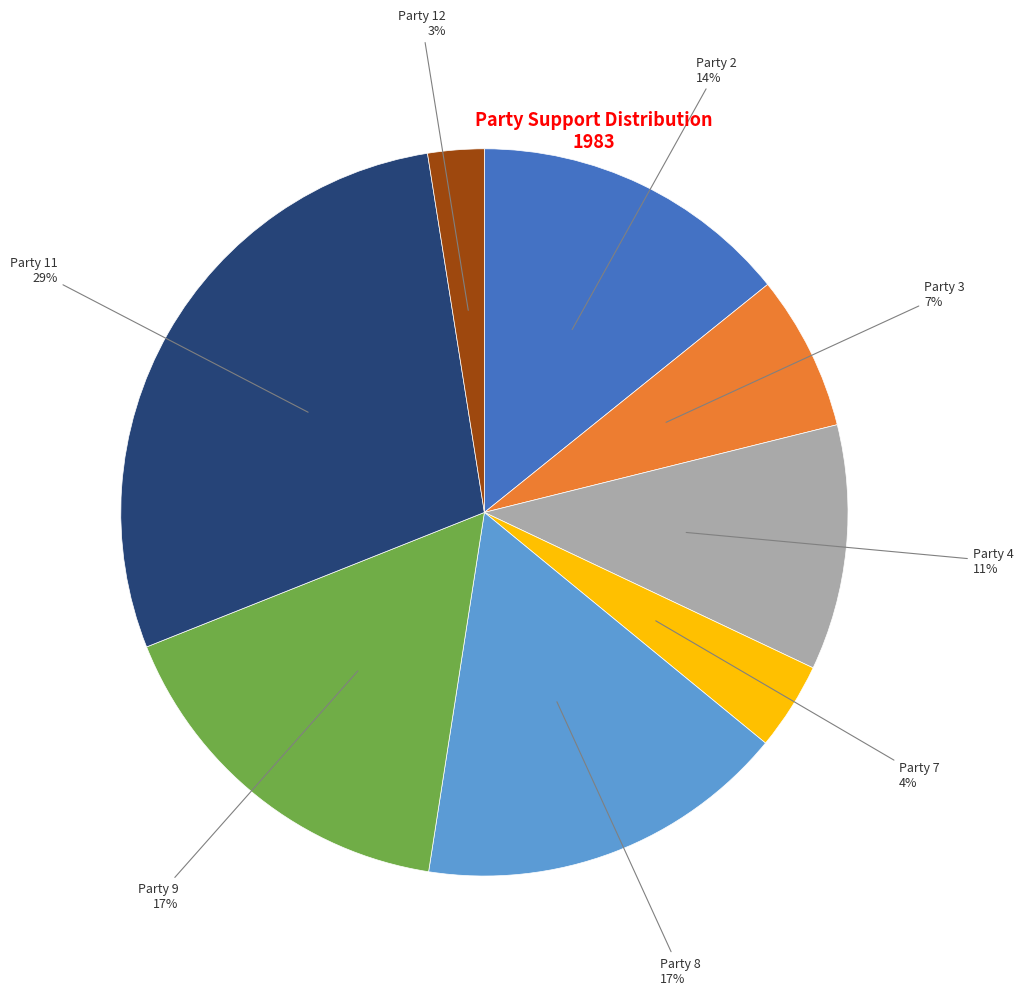

Which has a higher value, Party 4 or Party 8?

Party 8